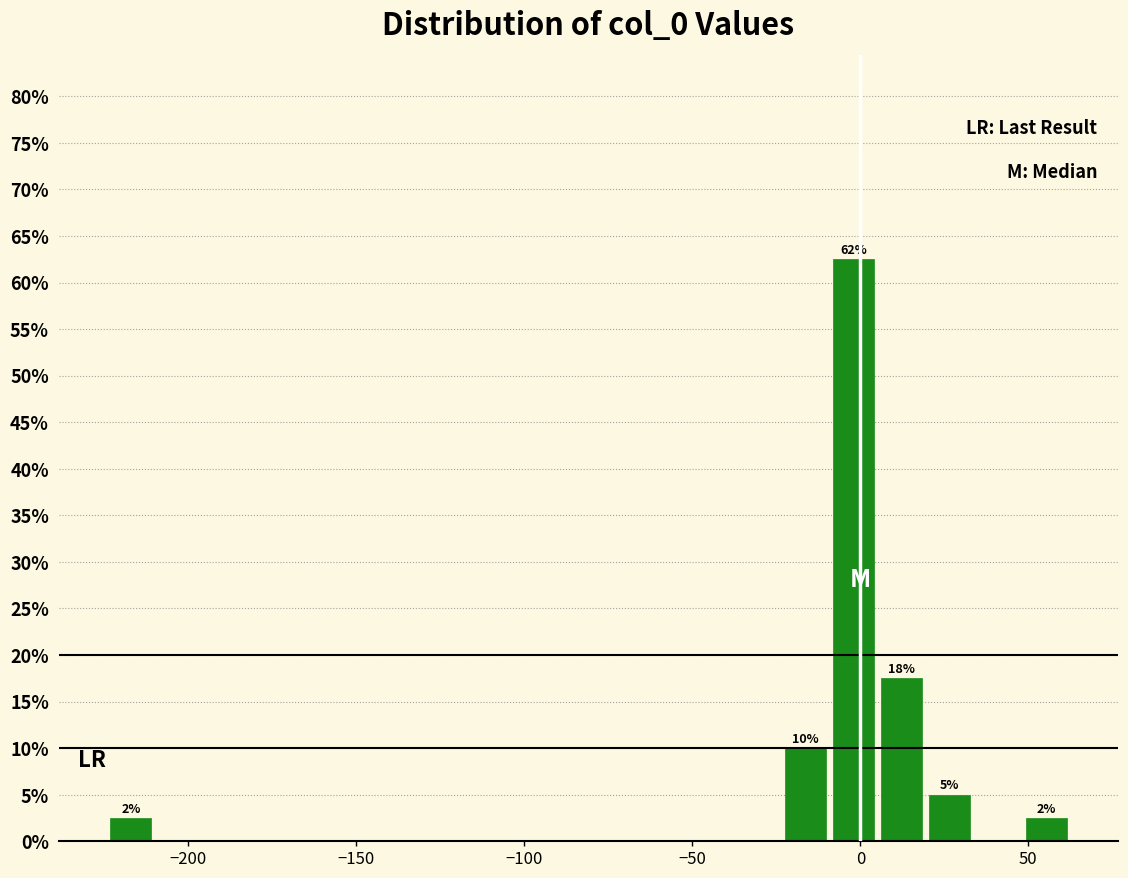

Around what value on the x-axis is the tallest bar? Give the approximate position of its centre, as read against the axis.

0